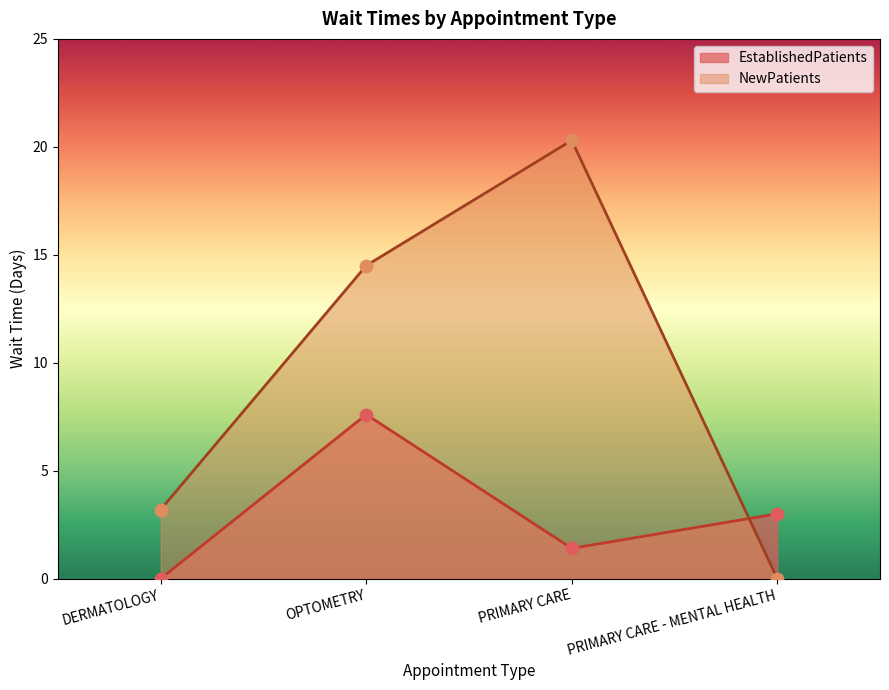

At how many categories does at least one series exceed 7?

2